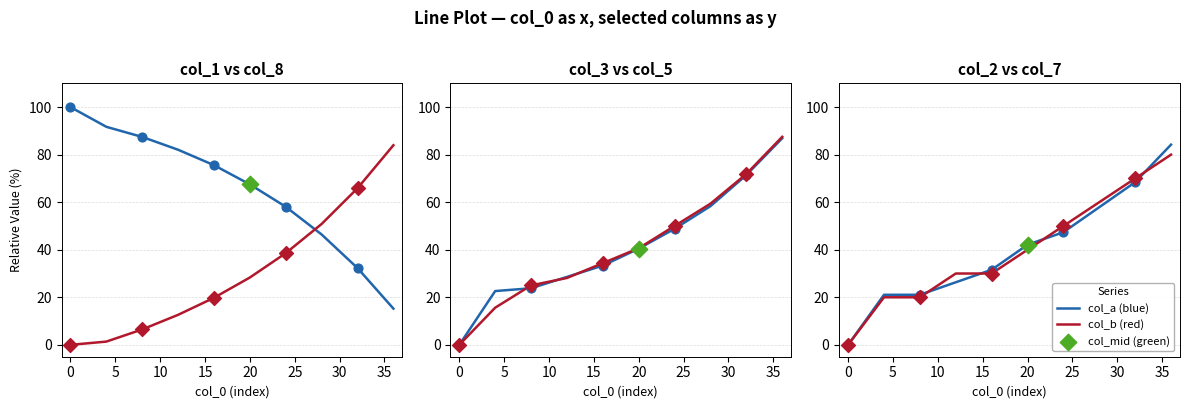

Is the value of col_b (red) at 0 greater than the value of col_a (blue) at 30?

No